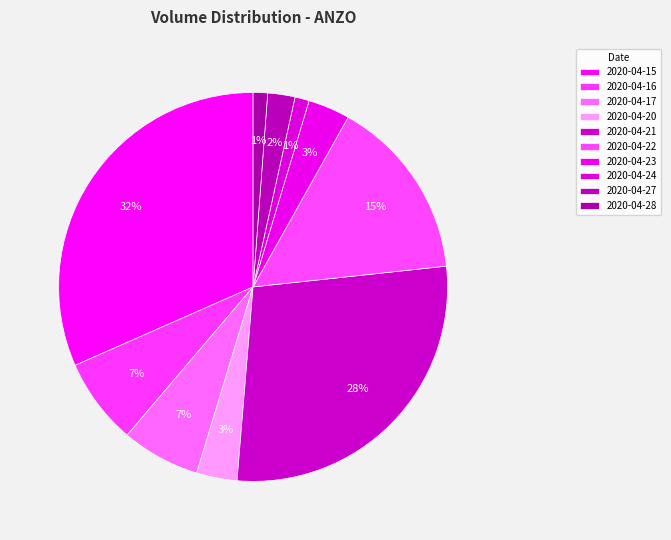

Rank the categories by value from highest to lowest.

2020-04-15, 2020-04-21, 2020-04-22, 2020-04-16, 2020-04-17, 2020-04-23, 2020-04-20, 2020-04-27, 2020-04-28, 2020-04-24